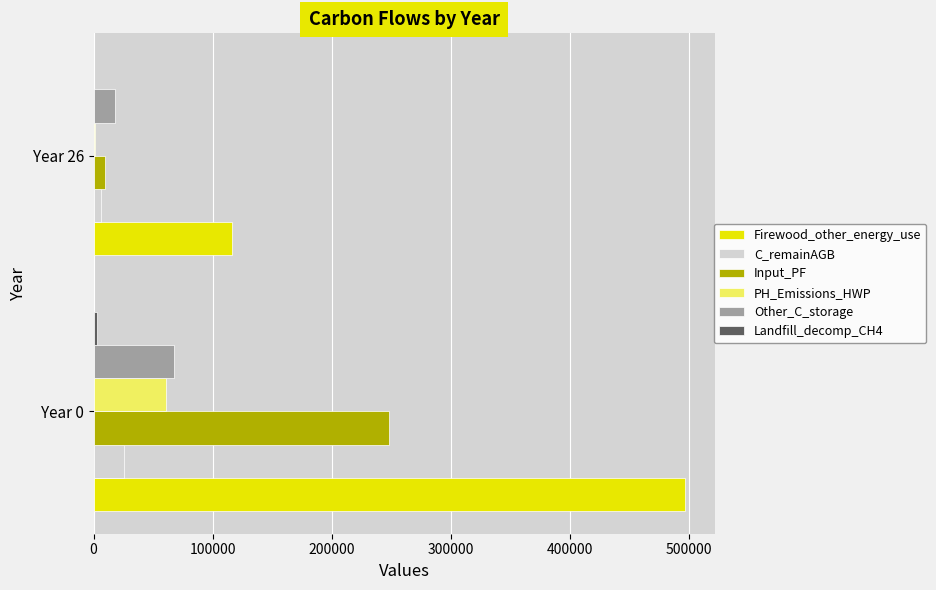

The value of C_remainAGB at Year 0 is 44713.5. True or false?

False